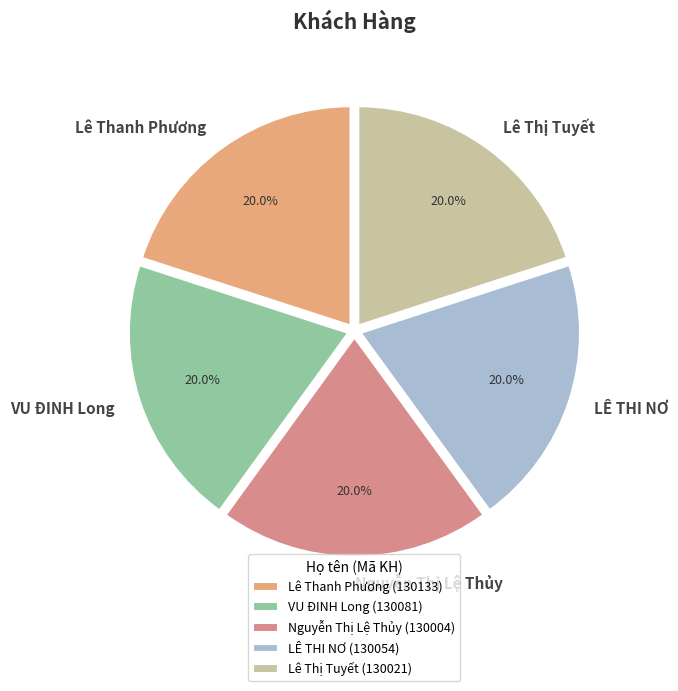

Do VU ĐINH Long and Lê Thanh Phương together represent more than half of the pie?

No